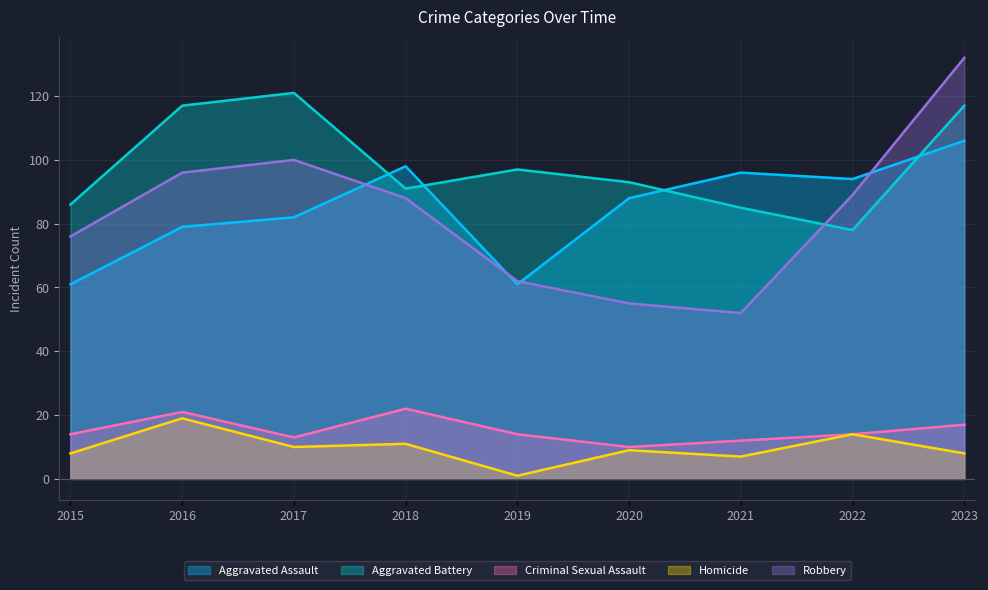

True or false: Robbery and Homicide cross at least once.

False